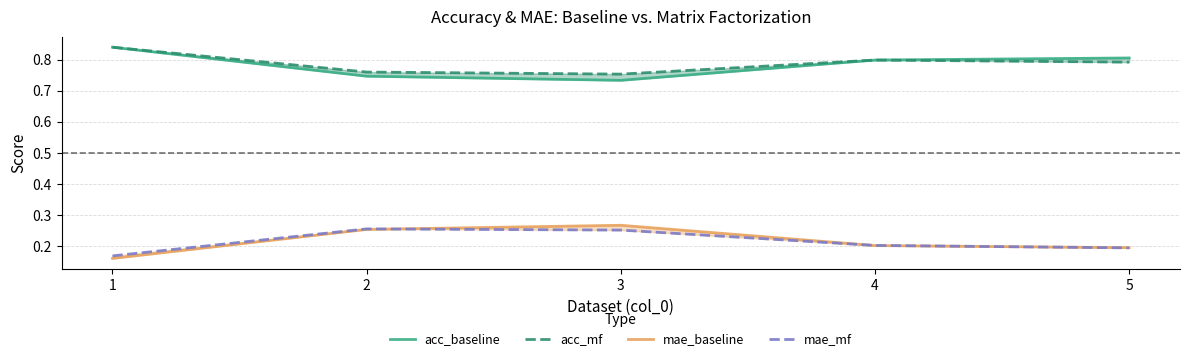

Rank the series by their maximum value, from lowest to highest.

mae_mf, mae_baseline, acc_baseline, acc_mf